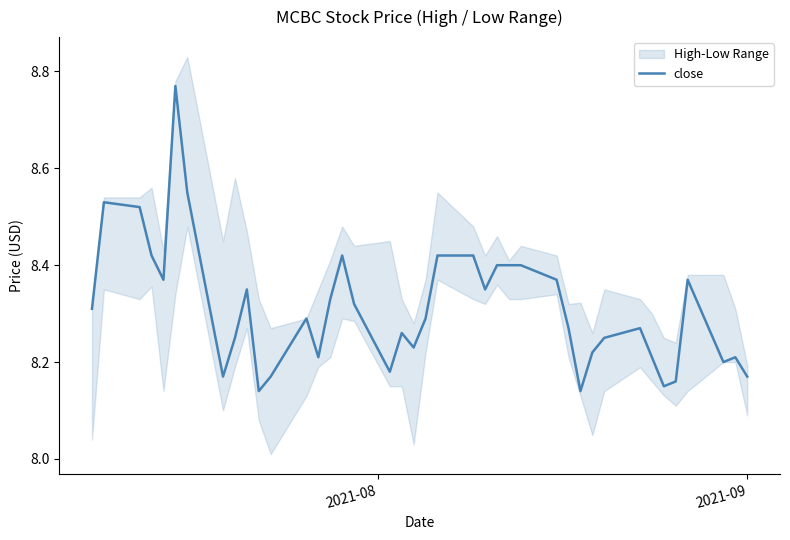

How many interior local peaks (higher than both neighbors) does the data have?

9